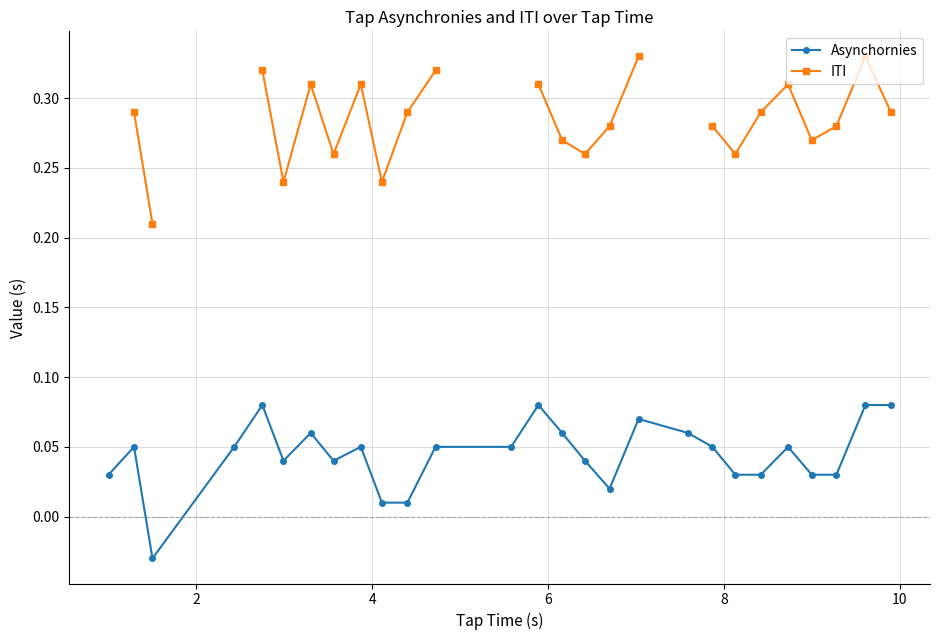

True or false: Asynchornies has more than 0 points higher than both neighbors.

True